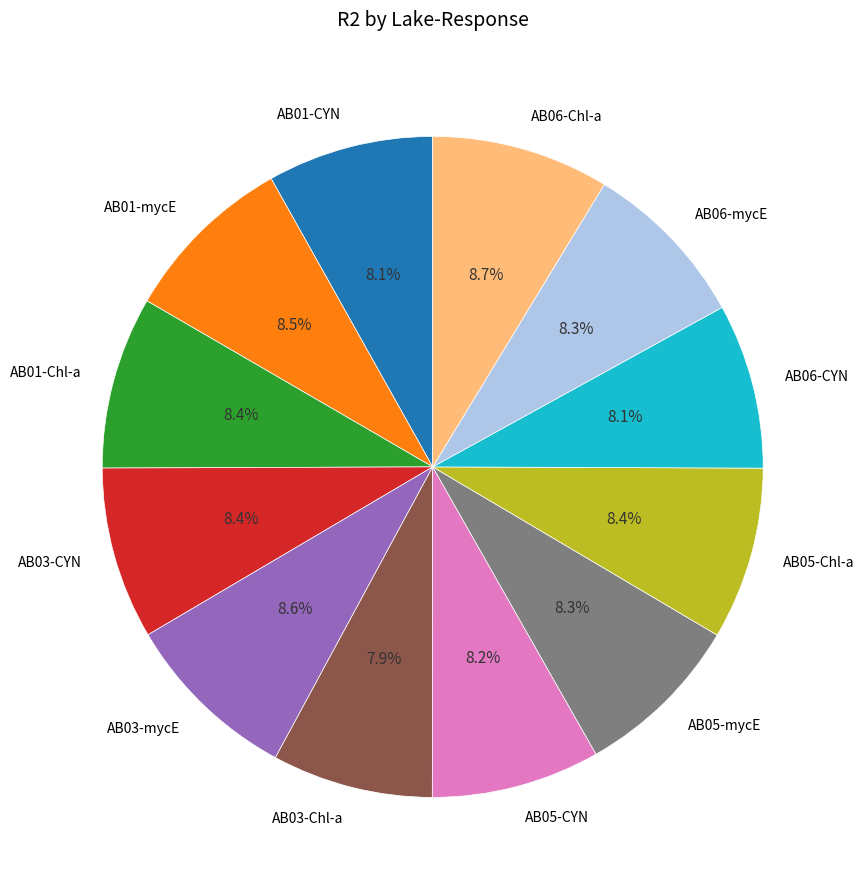

To the nearest percent, what portion does AB01-Chl-a represent?

8%